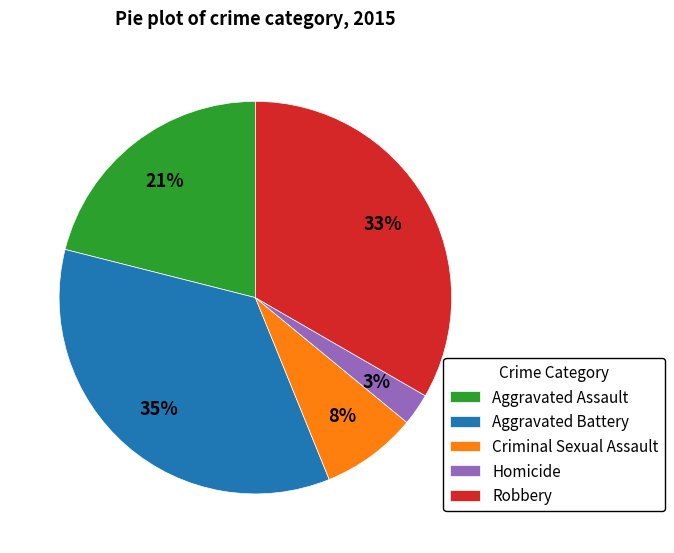

Combined, do Aggravated Assault and Criminal Sexual Assault account for over 50%?

No